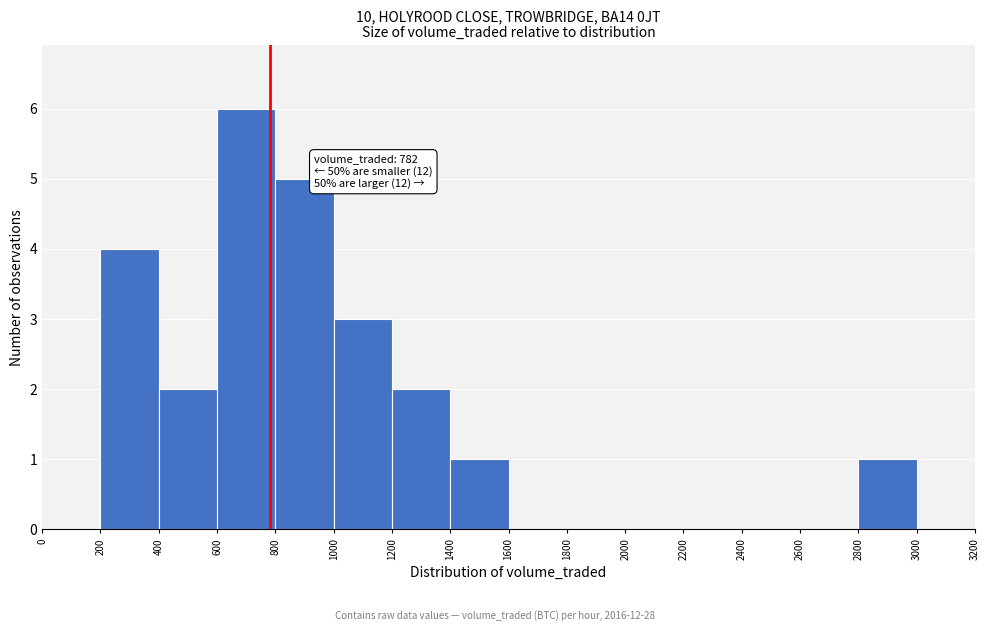

Which range on the x-axis has the tallest bar?

600 to 800